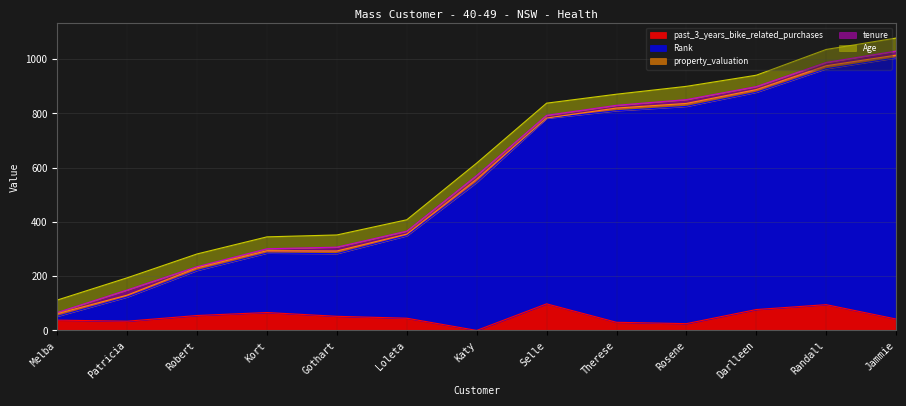

Is it true that property_valuation equals 8 at Loleta Aberdalgy?

False